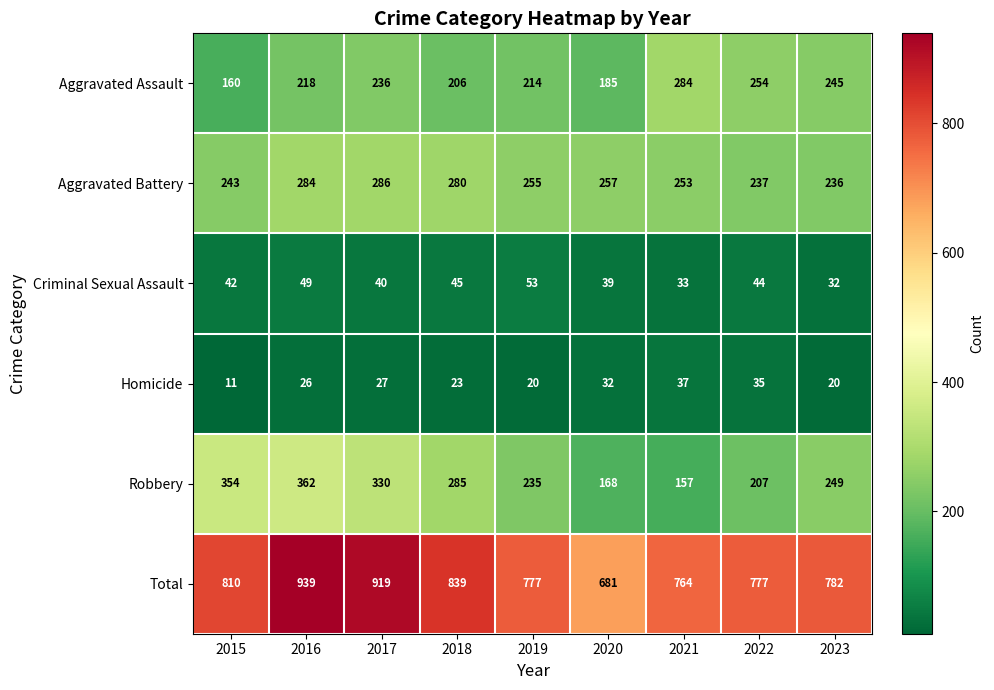

Count the number of data series in this chart.

6